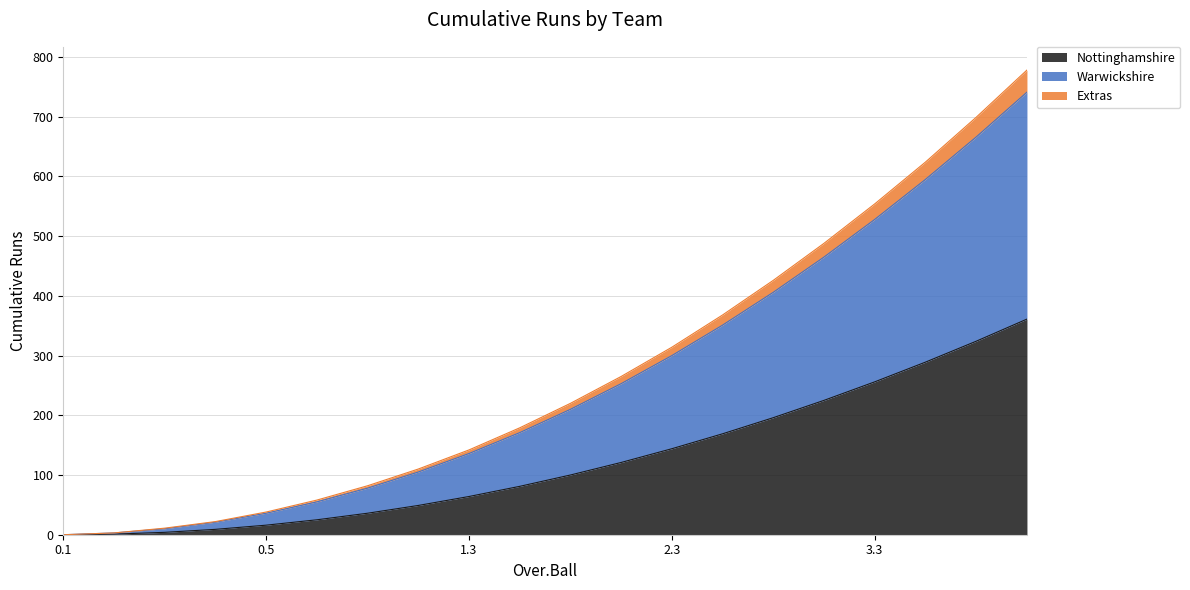

Does the chart have visible grid lines?

Yes